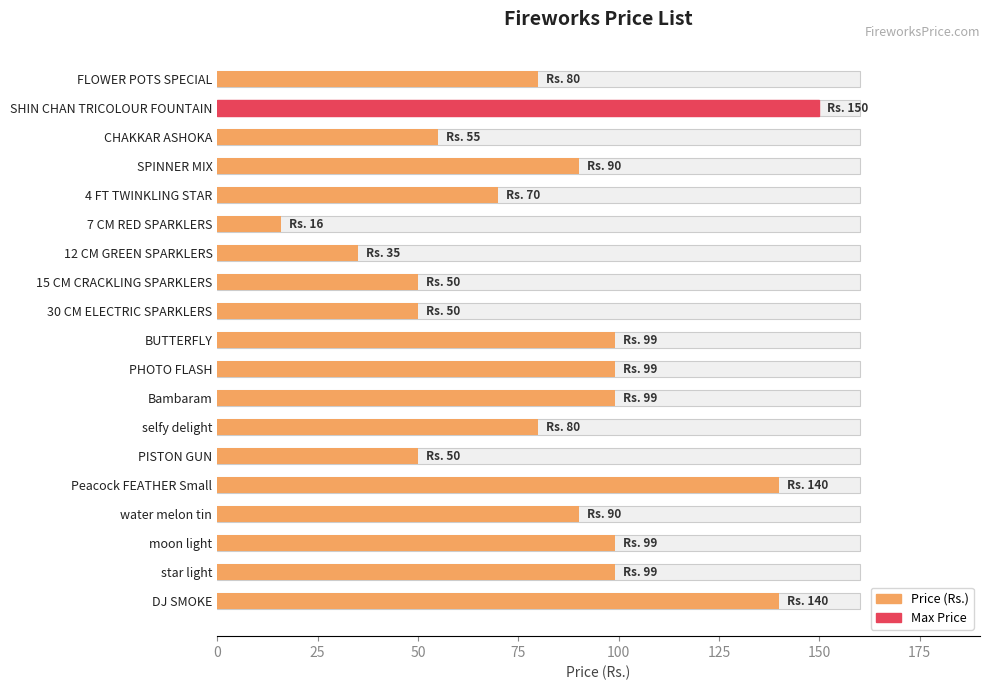

True or false: the data shows 50 at PISTON GUN.

True